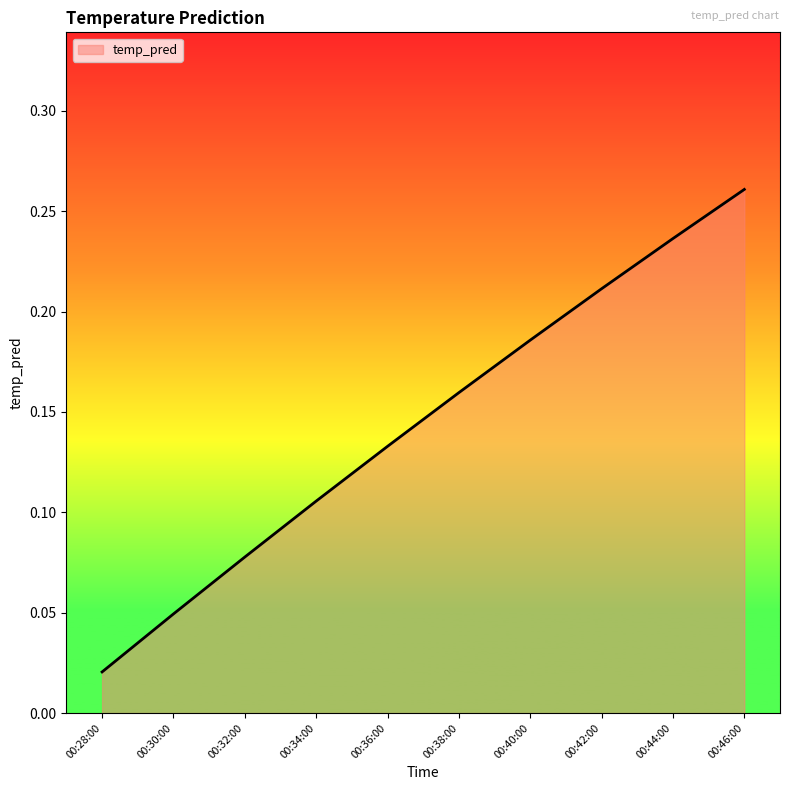

Which has a higher value, 00:34:00 or 00:40:00?

00:40:00